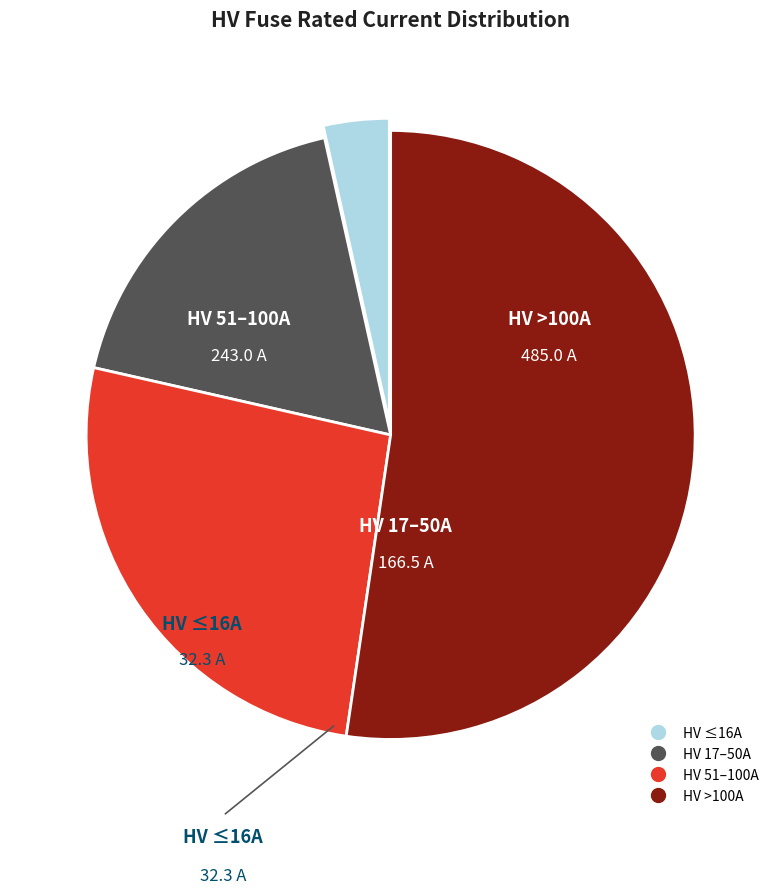

Is there a majority slice in this chart?

Yes